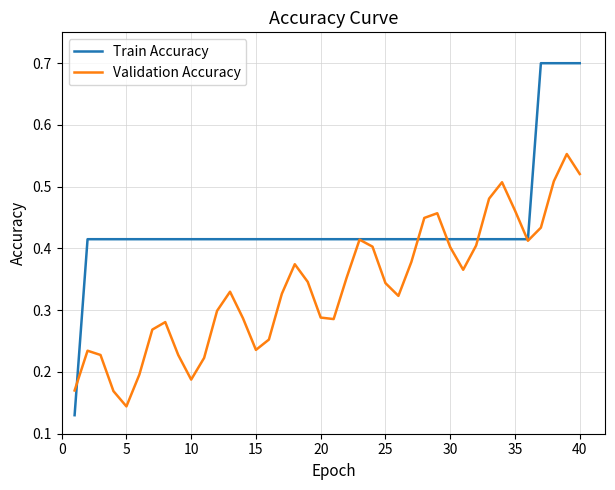

What is the highest value of the Train Accuracy series?

0.7